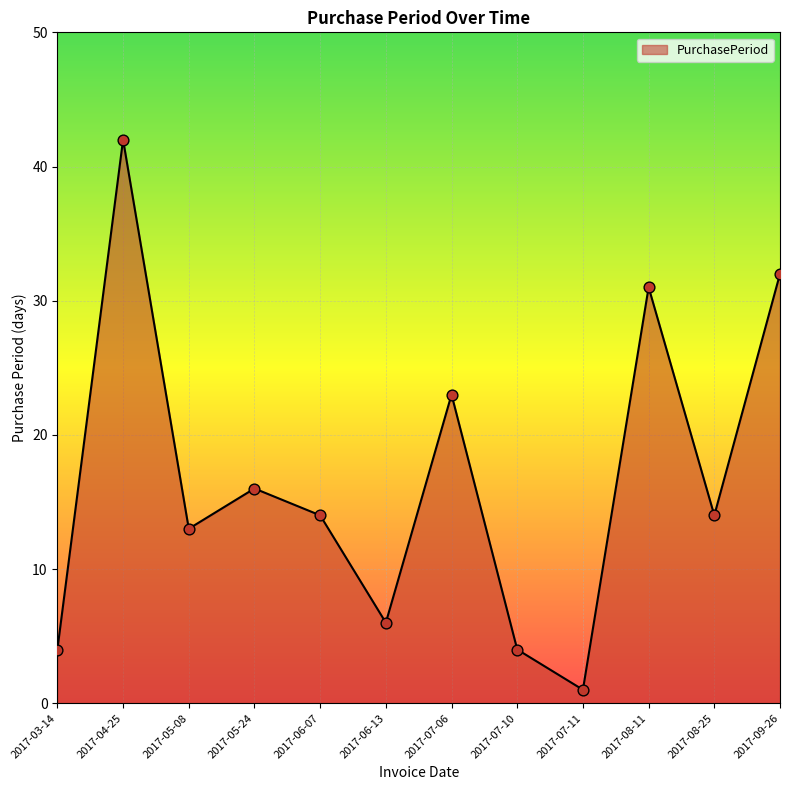

What is the ratio of the value at 2017-04-25 to the value at 2017-05-24?

2.6